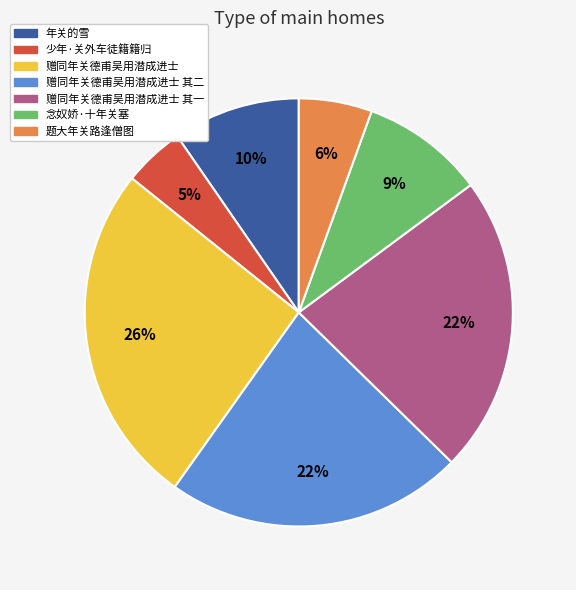

What is the ratio of the value at 题大年关路逢僧图 to the value at 少年·关外车徒籍籍归?

1.2